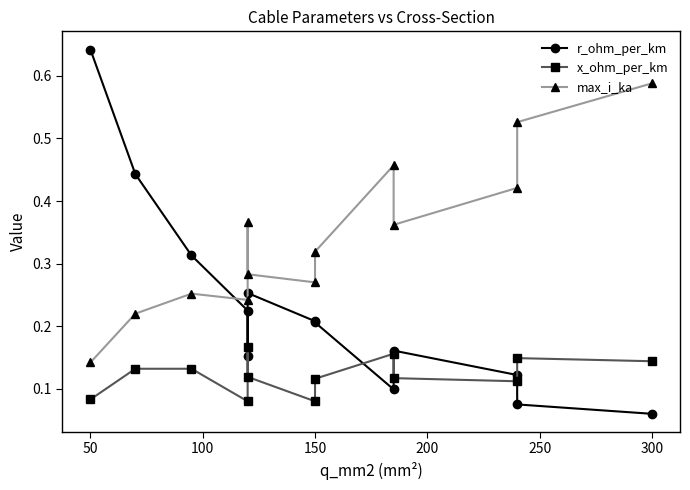

What is the value of the max_i_ka point at the 8th from the left?

0.3